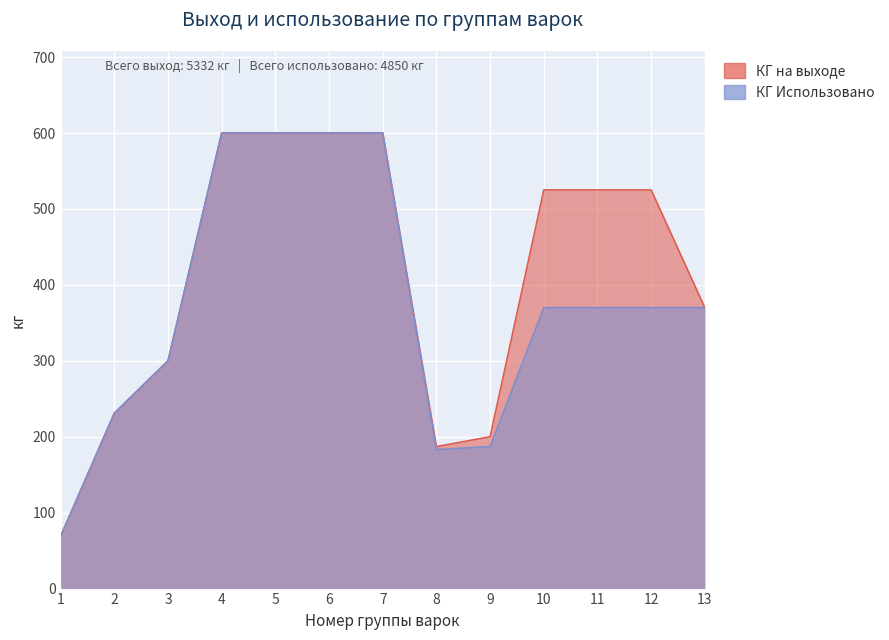

Reading left to right, what are all the values shown in this chart?

КГ на выходе: 69	231	300	600	600	600	600	187	200	525	525	525	370
КГ Использовано: 69	231	300	600	600	600	600	183	187	370	370	370	370